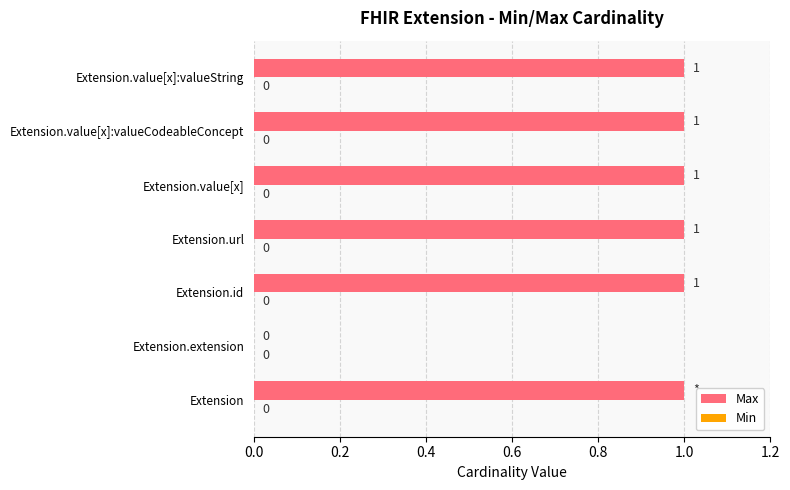

How many series are shown in this chart?

1